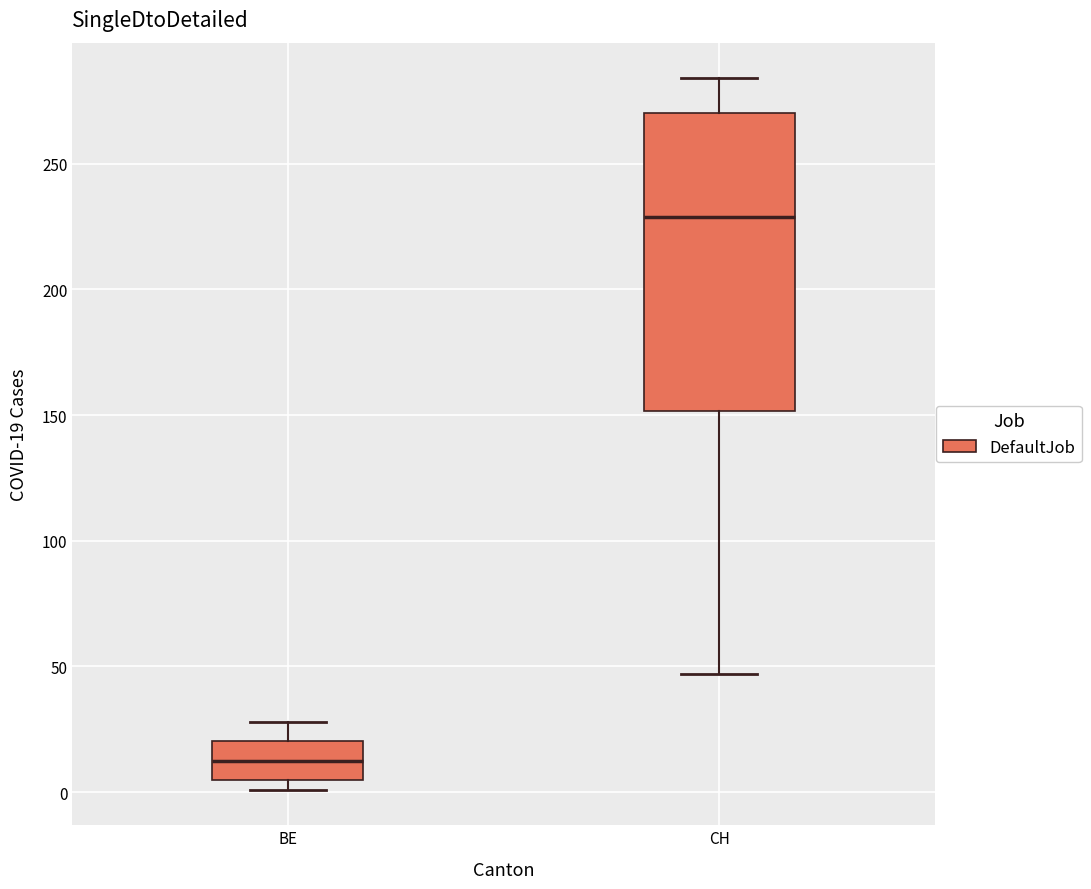

Where is the upper edge of the box for CH on the y-axis? The values are not printed on the chart, so give them approximately, as read against the axis.

270